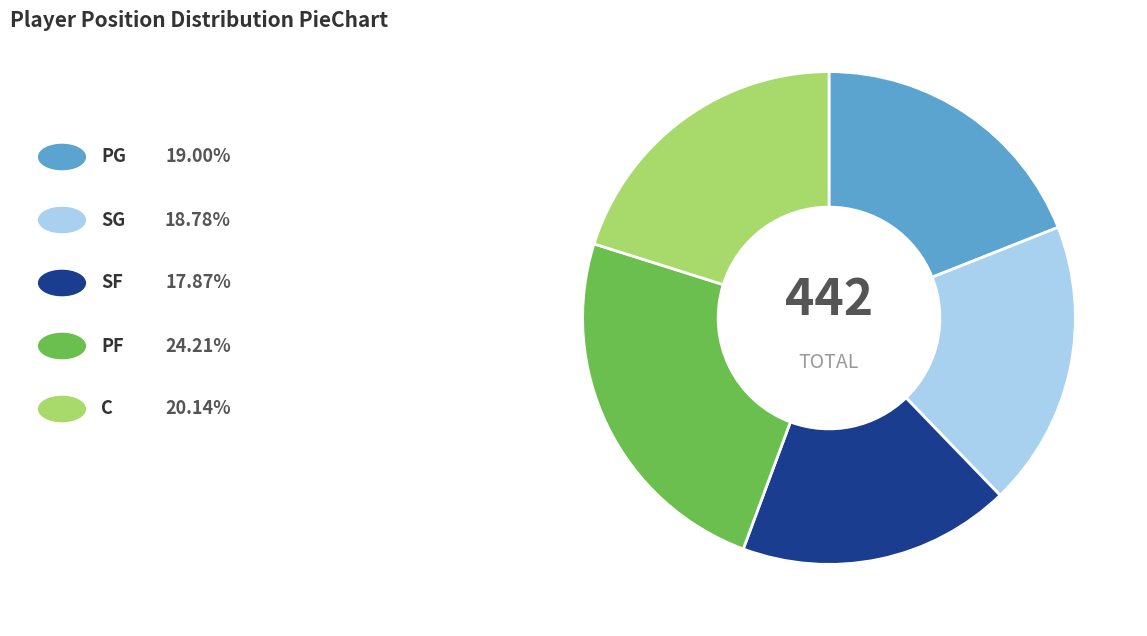

Is there a majority slice in this chart?

No